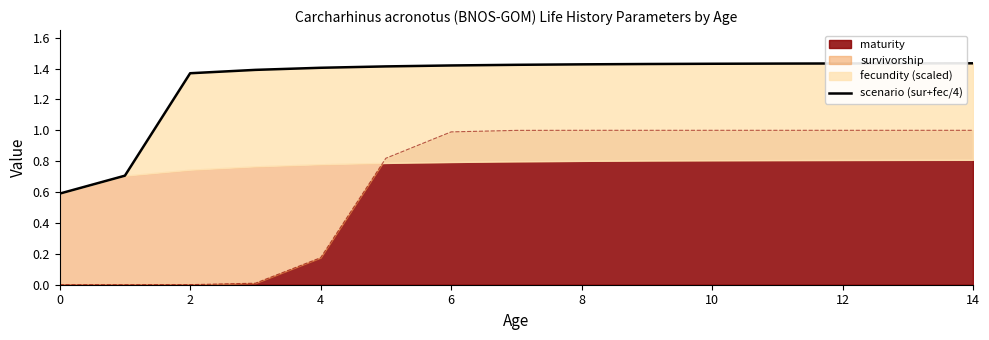

Does the chart display data point markers on the line(s)?

No